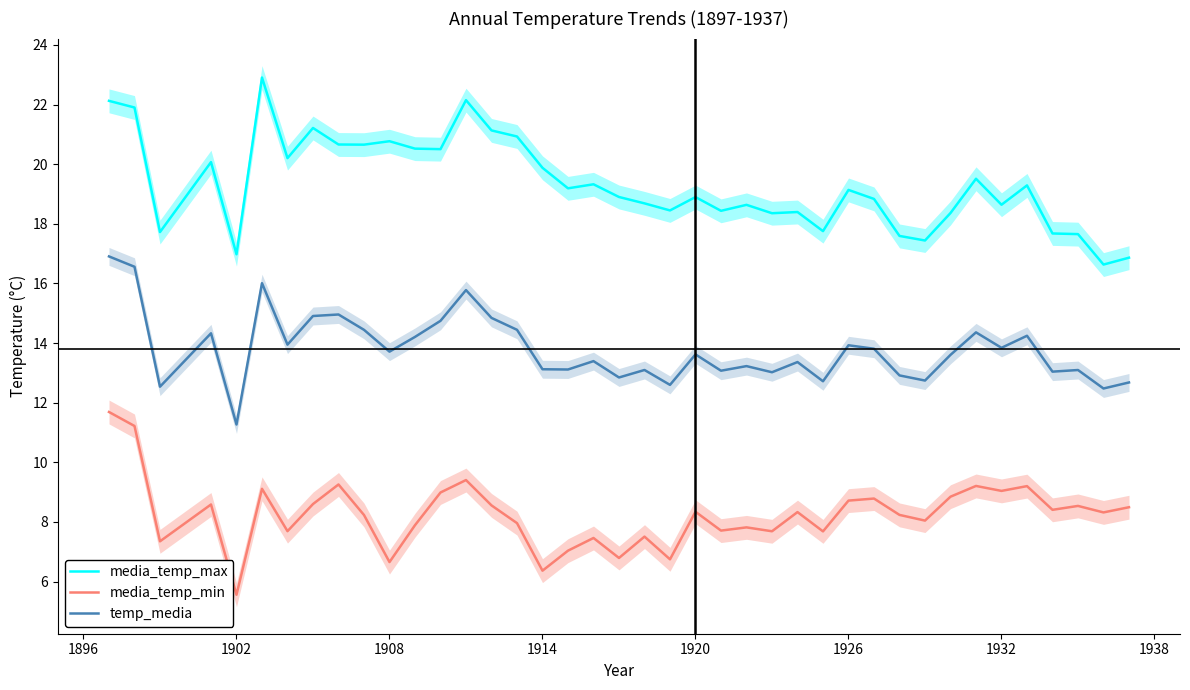

True or false: temp_media and media_temp_max intersect in this chart.

False